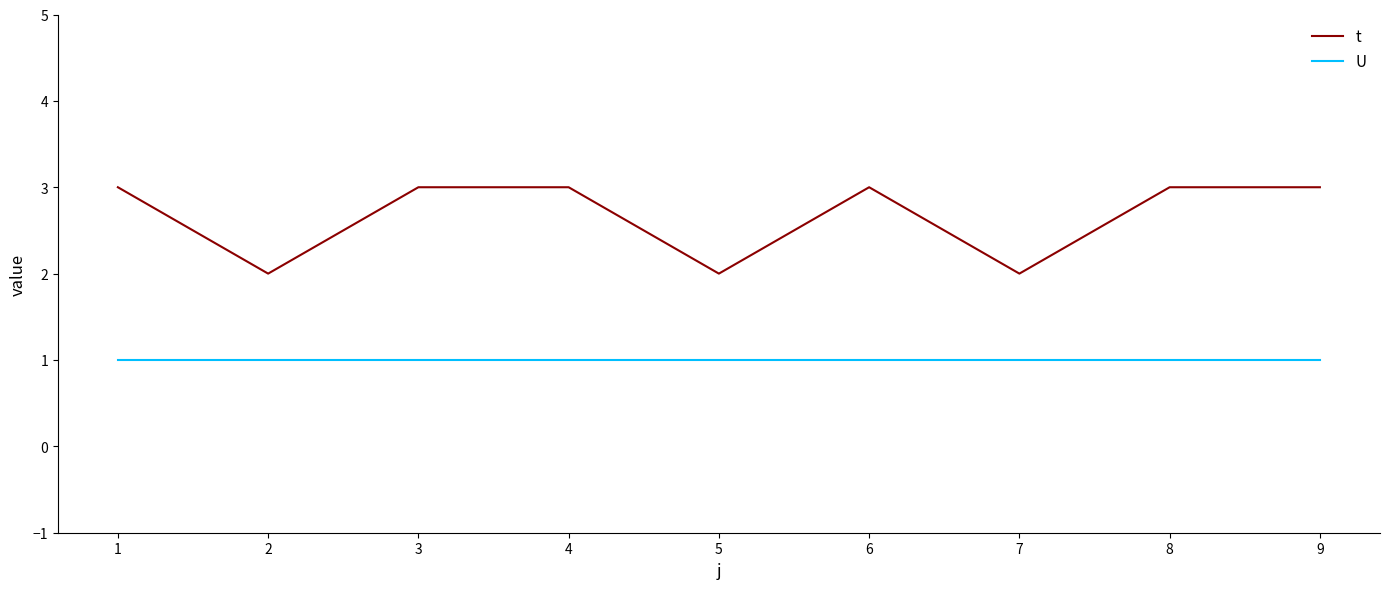

True or false: t and U cross at least once.

False